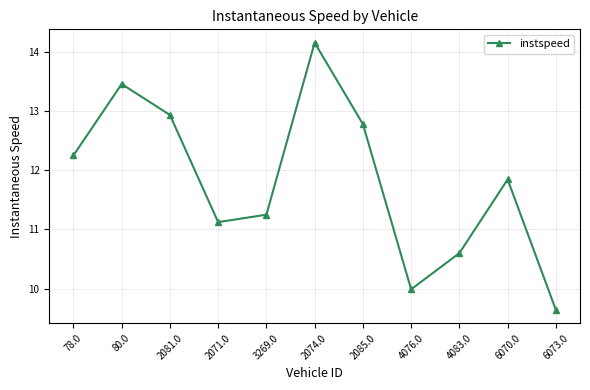

Read the value at 80.0.

13.5